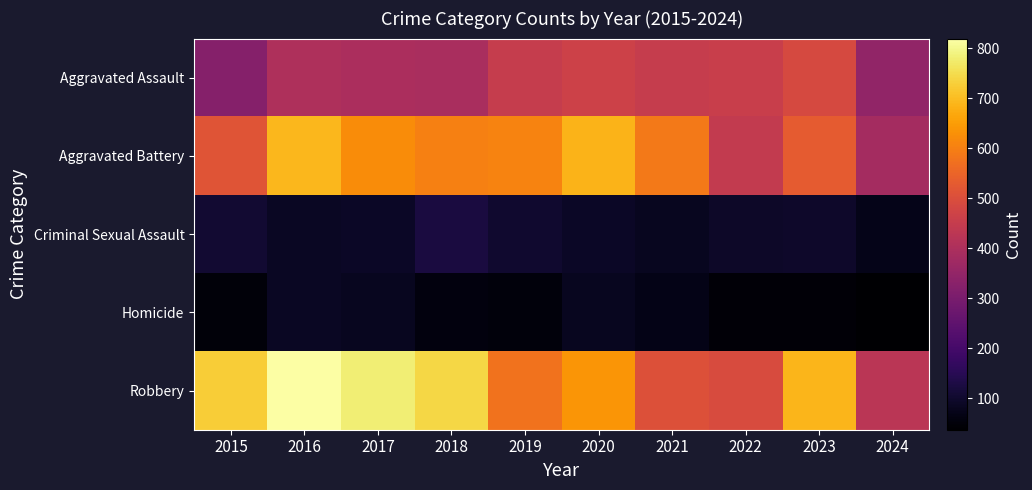

Which series has the largest total across all categories?

Robbery